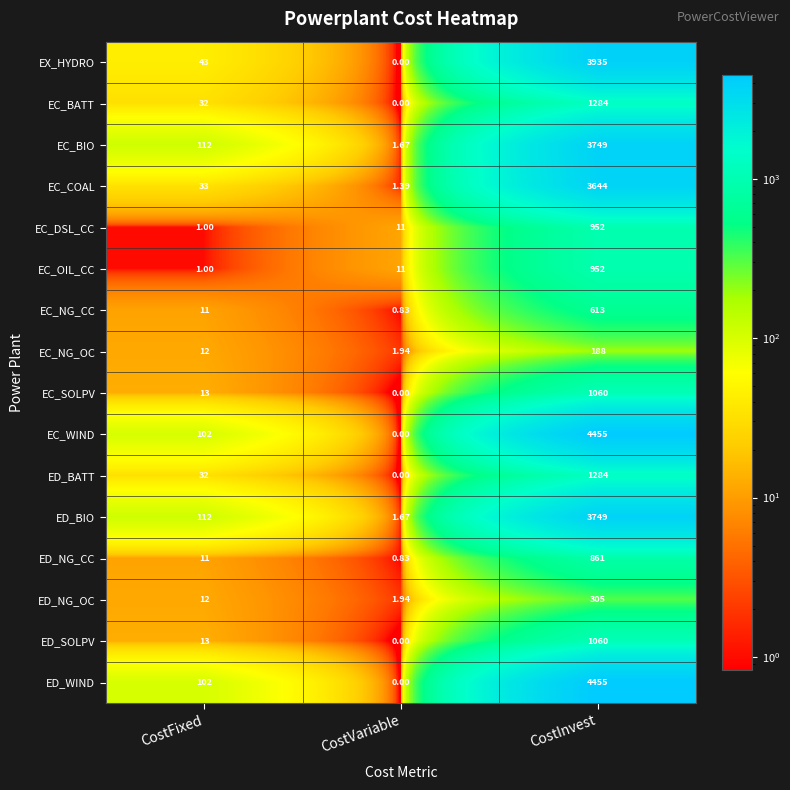

At which category is the sum across all series the highest?

CostInvest